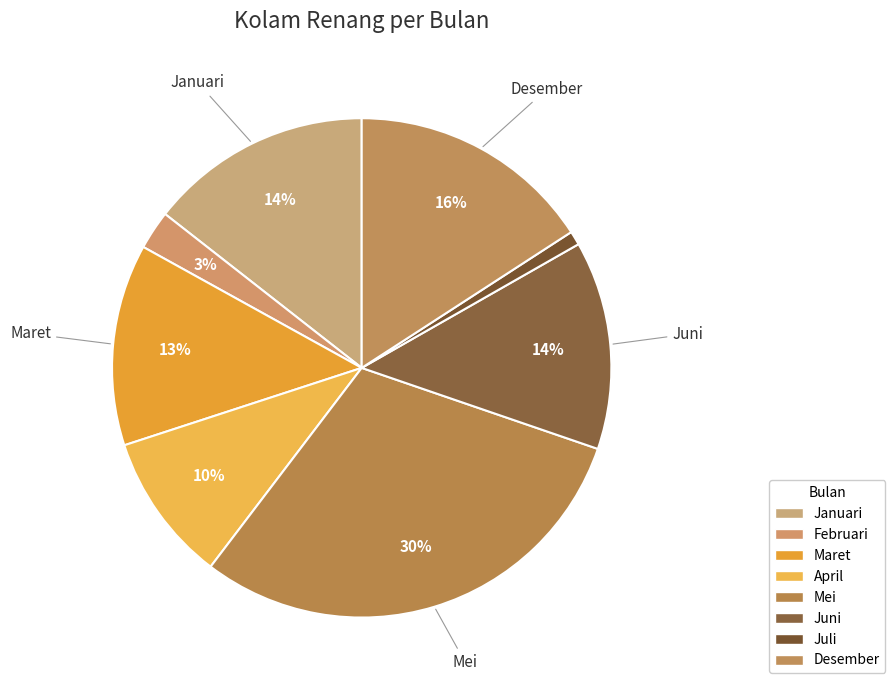

Rank the categories by value from lowest to highest.

Juli, Februari, April, Maret, Juni, Januari, Desember, Mei